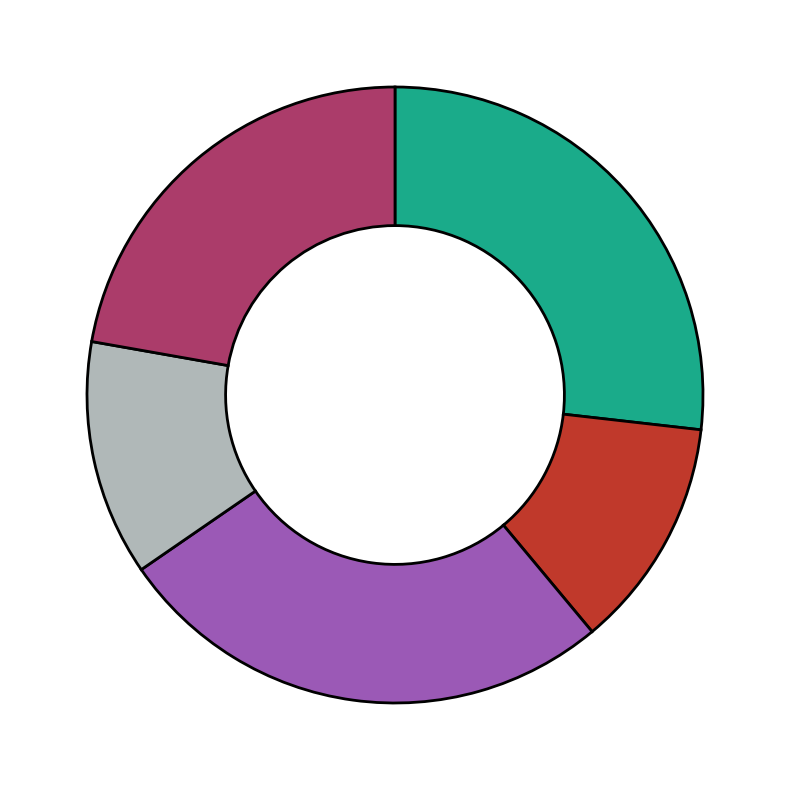

Is there any slice that represents more than half of the pie?

No